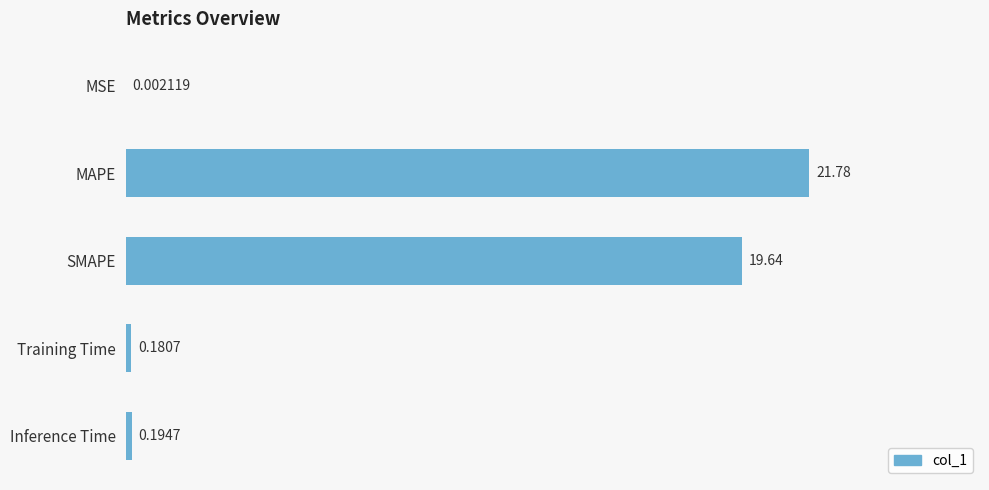

Where is the data nearest to the value 10?

SMAPE